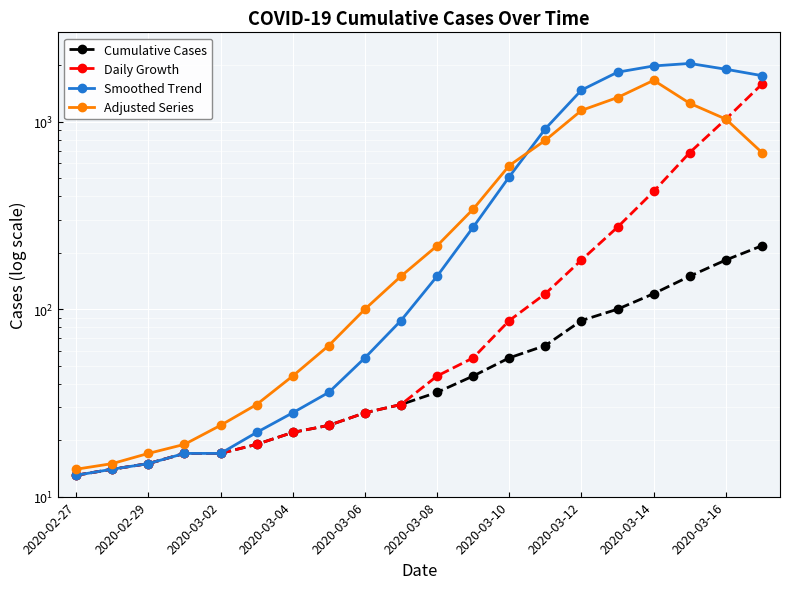

Which series has the largest total across all categories?

Smoothed Trend